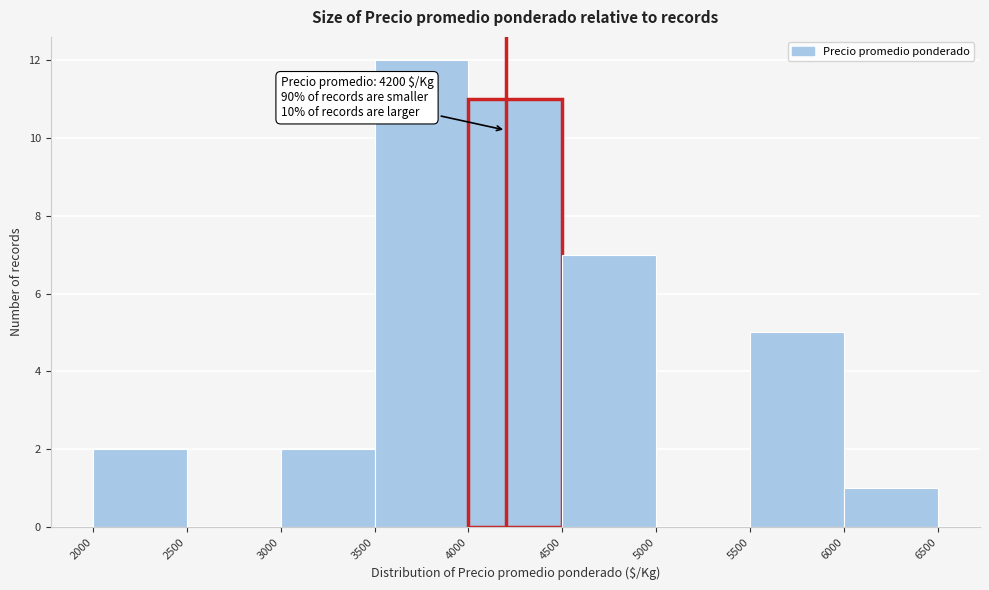

Over which range of the x-axis is the bar tallest?

3500 to 4000